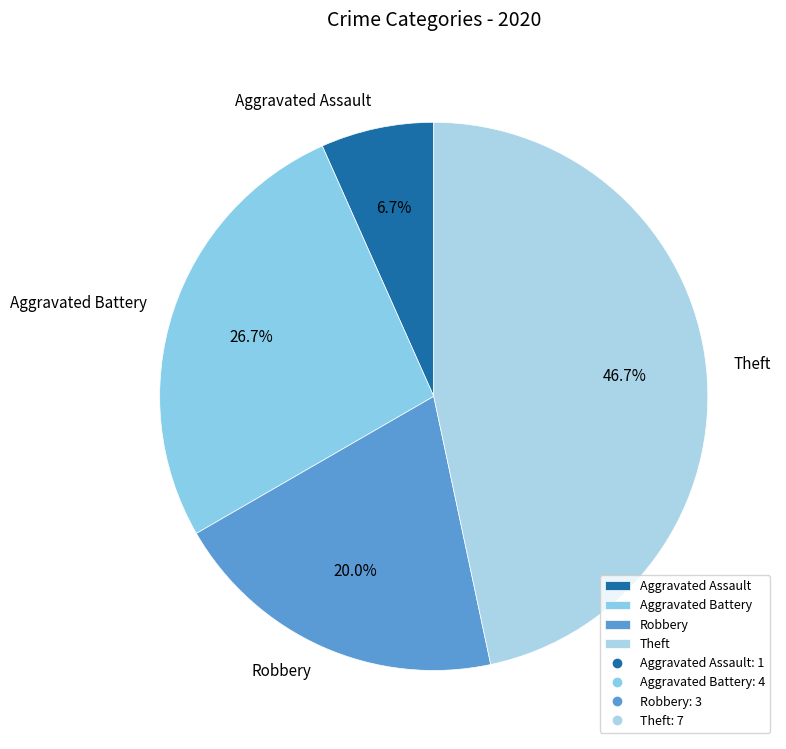

Which slice is the smallest?

Aggravated Assault